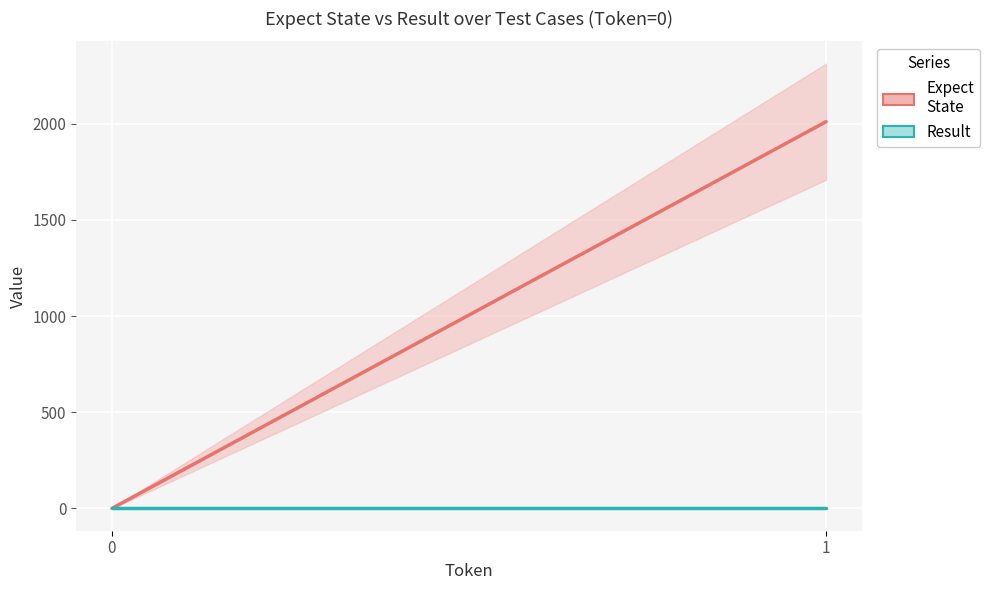

What are all the series names shown in the legend?

Expect
State, Result